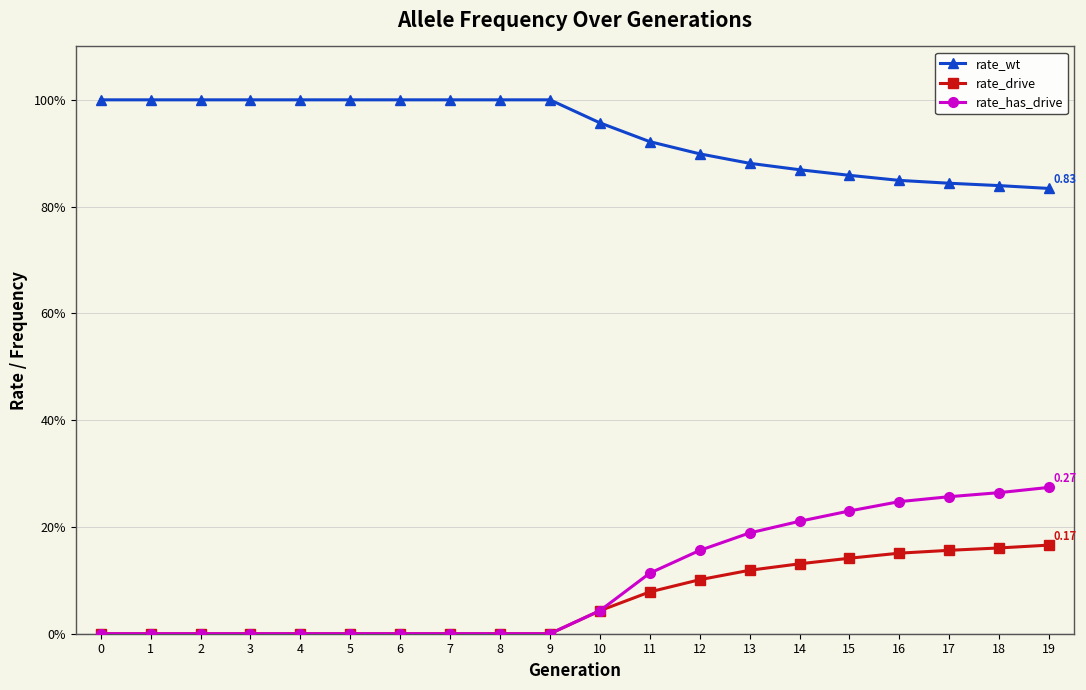

Does the chart have visible grid lines?

Yes